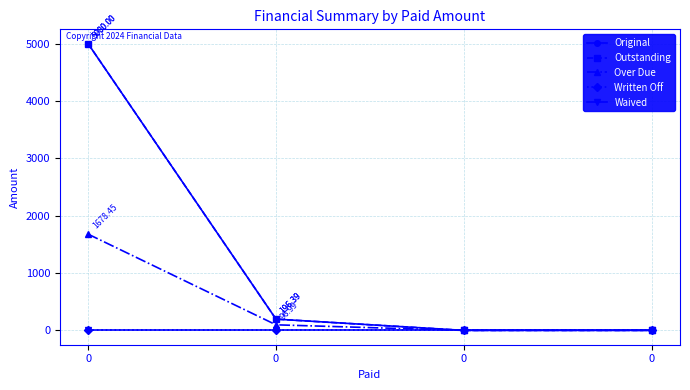

Is the value of Outstanding at 0 greater than the value of Waived at 0?

Yes